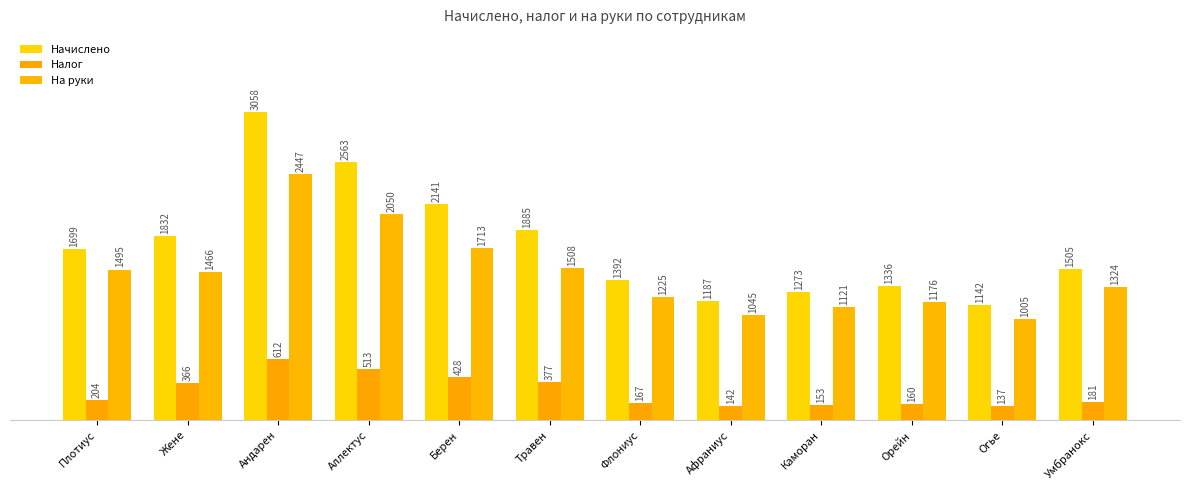

Rank the series at Андарен from highest to lowest value.

Начислено, На руки, Налог